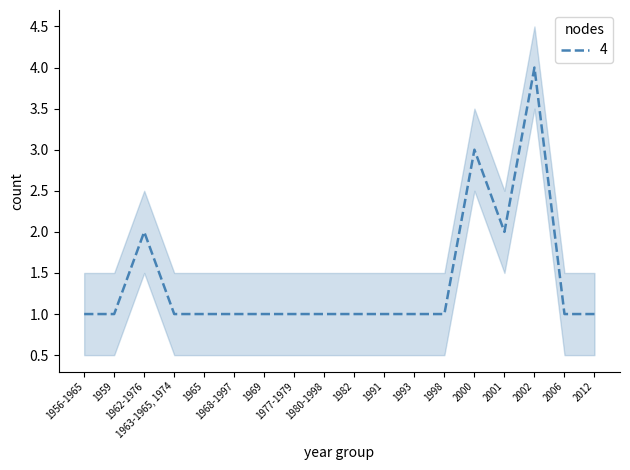

List the labels in order of value, smallest first.

1956-1965, 1959, 1963-1965, 1974, 1965, 1968-1997, 1969, 1977-1979, 1980-1998, 1982, 1991, 1993, 1998, 2006, 2012, 1962-1976, 2001, 2000, 2002